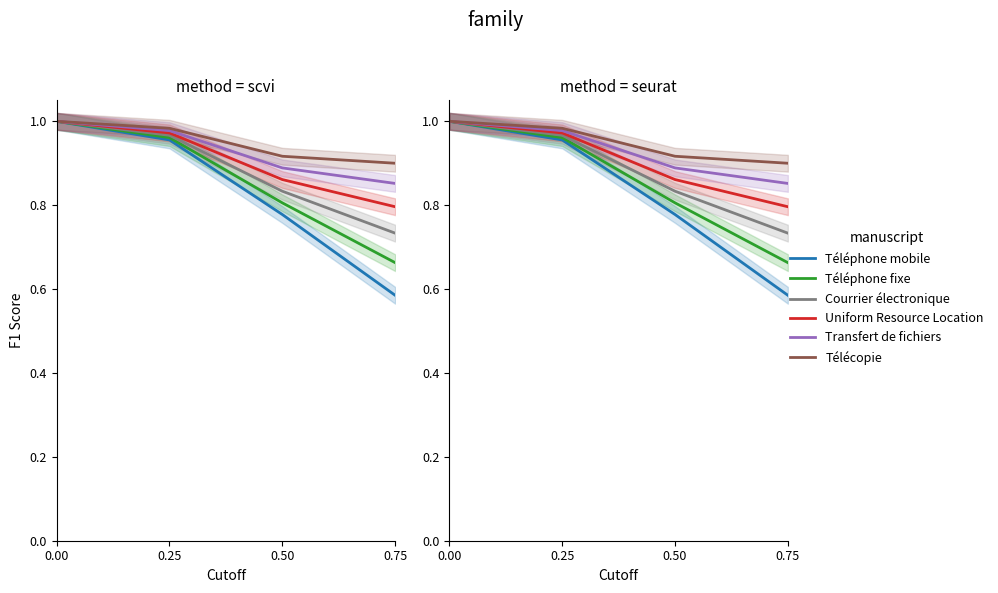

At how many categories does at least one series exceed 0?

4